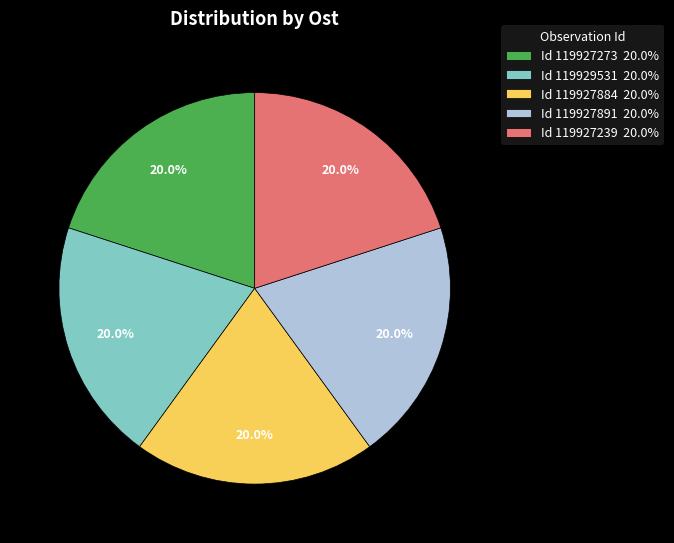

Count the number of slices in the pie.

5